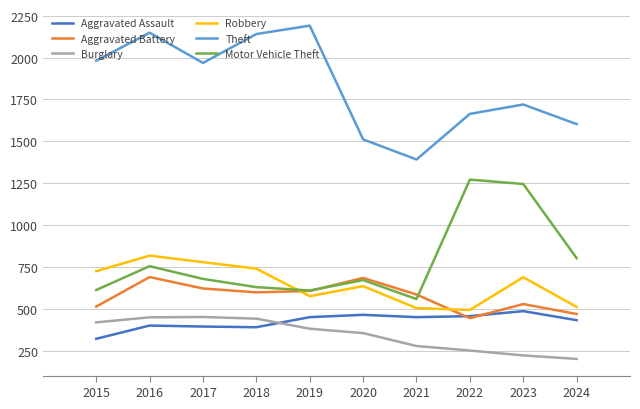

What is the sum of the Aggravated Assault values at 2021 and 2016?

854